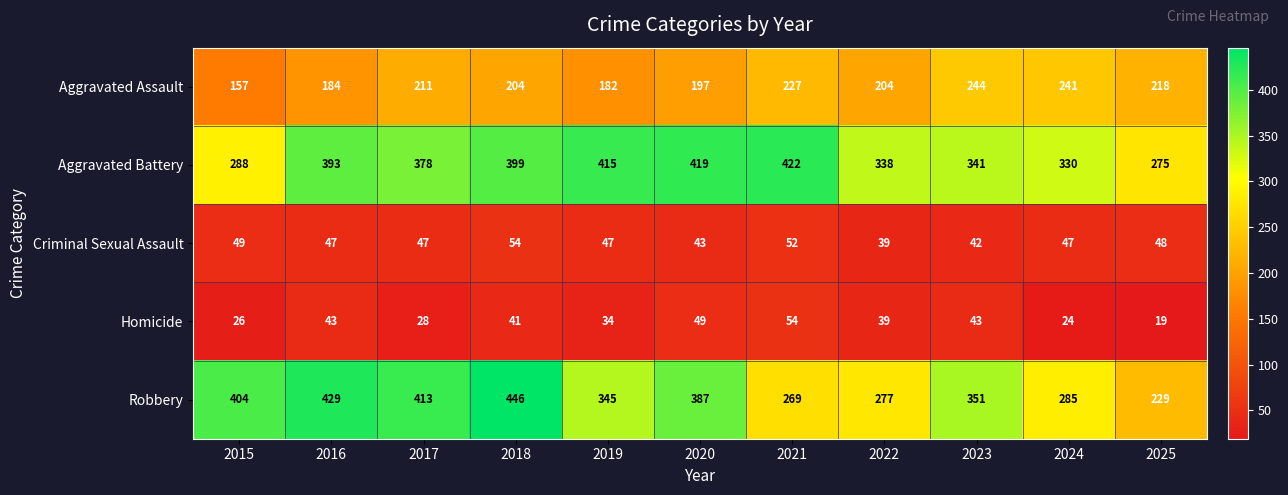

How many values in the Aggravated Assault series are below 204?

4